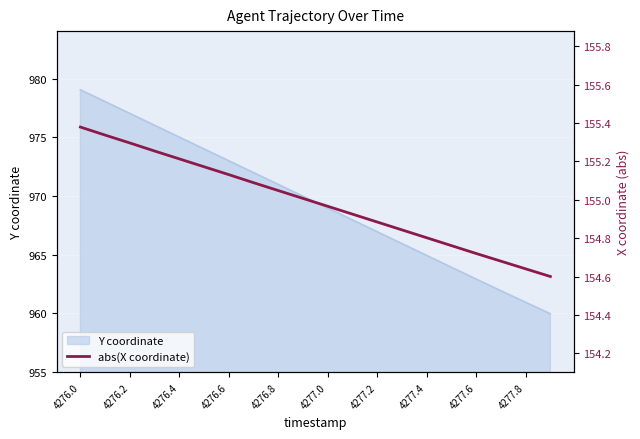

True or false: the data shows 154.9 at 11.

True